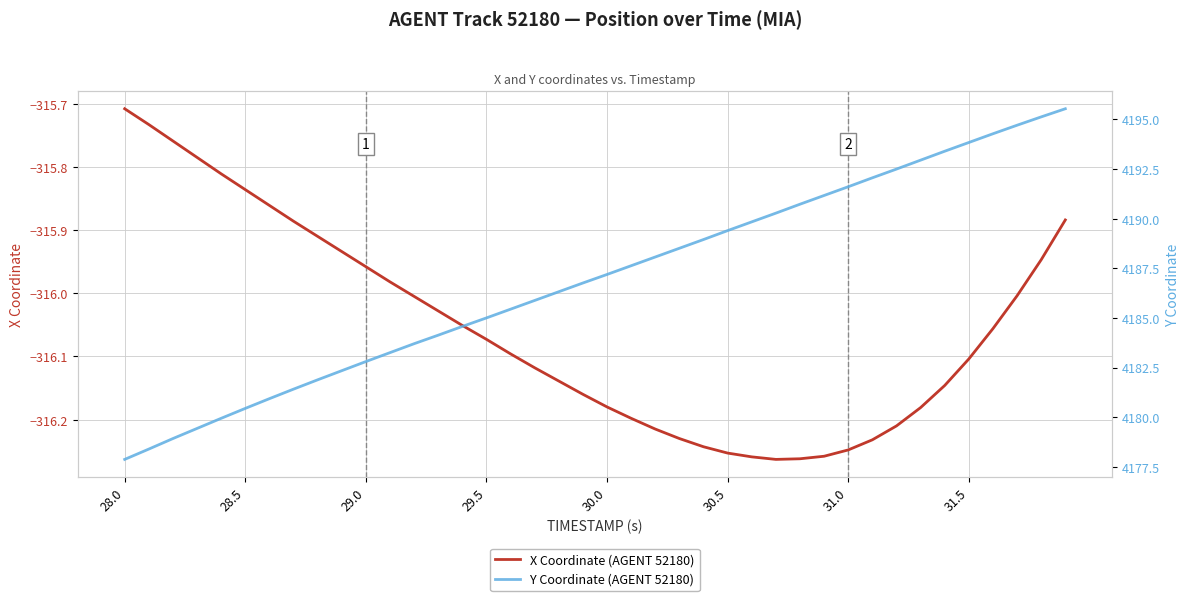

Does the chart have visible grid lines?

Yes